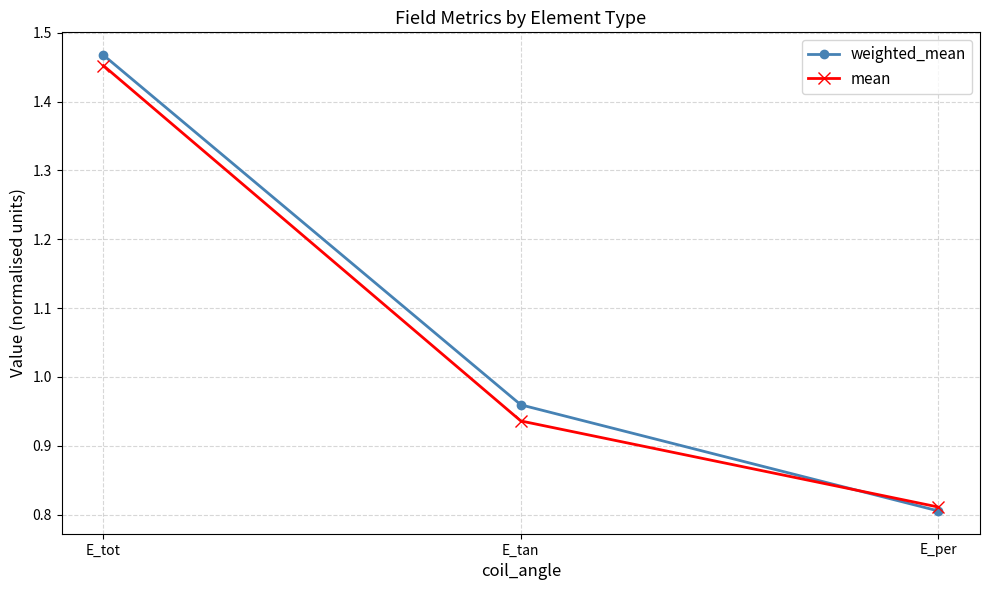

What is the label of the 1st point from the left?

E_tot